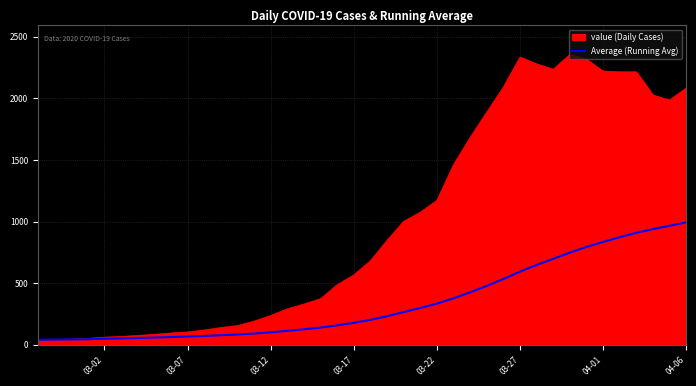

List the series in order of their peak value, highest first.

value (Daily Cases), Average (Running Avg)